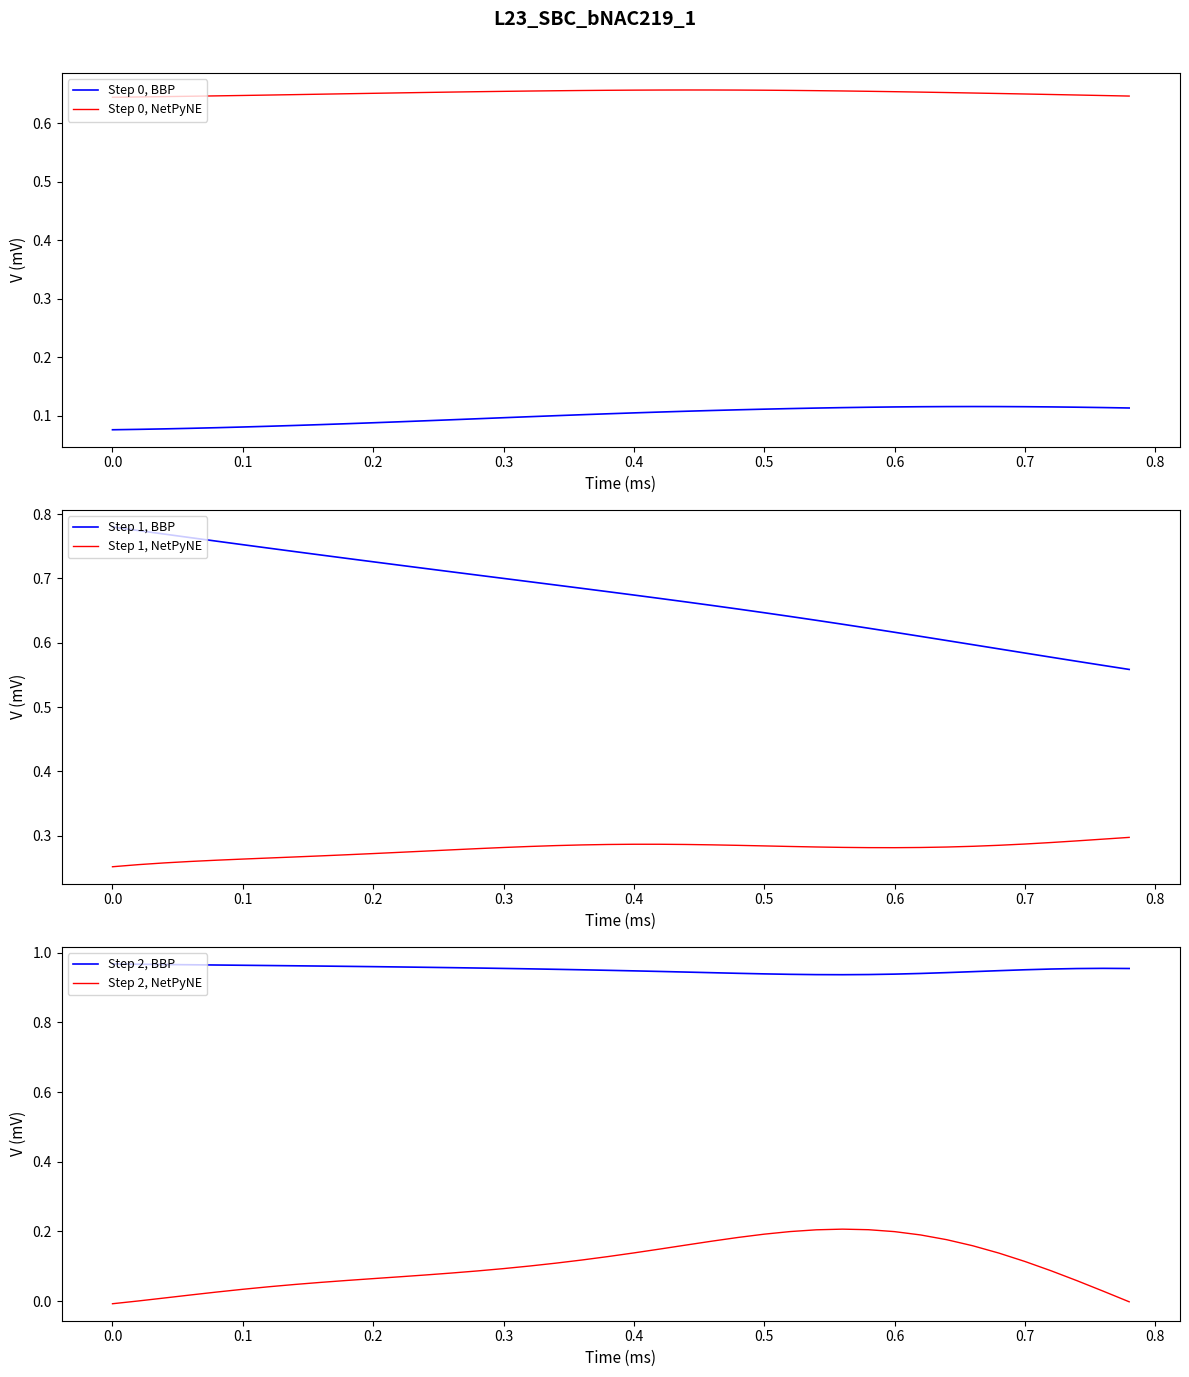

True or false: Step 1, BBP and Step 1, NetPyNE intersect in this chart.

False